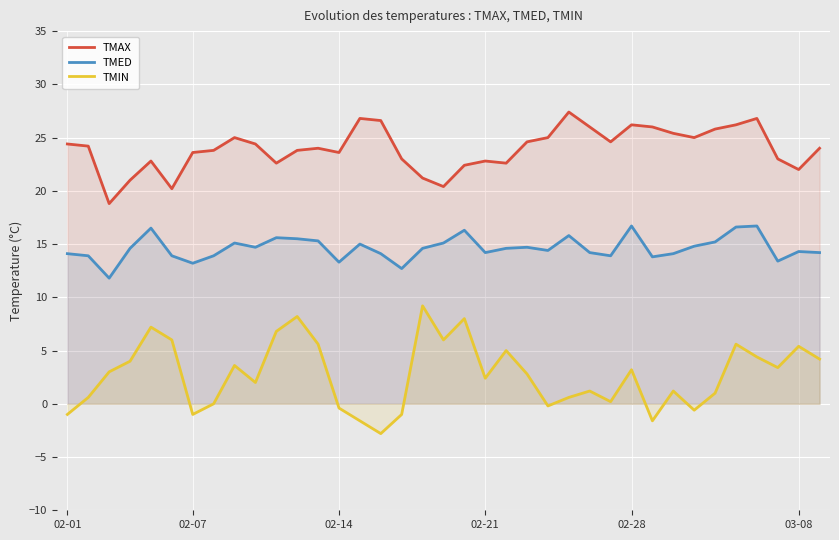

True or false: TMAX and TMED intersect in this chart.

False